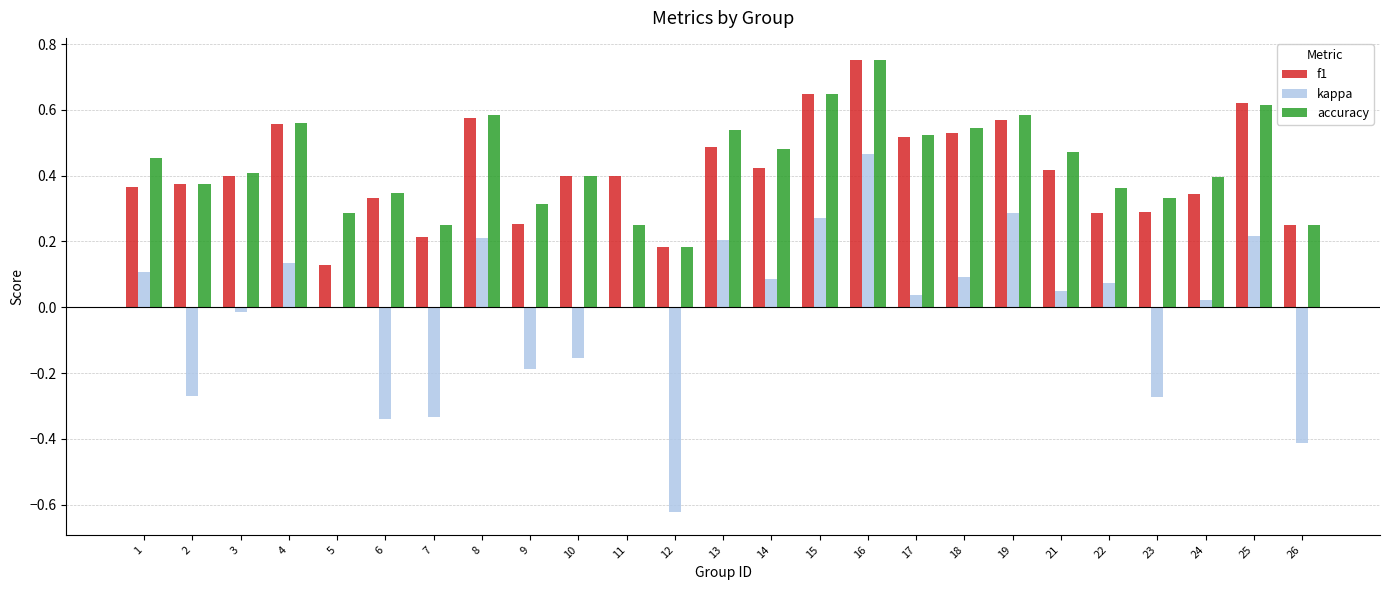

At which label does accuracy reach its peak?

16